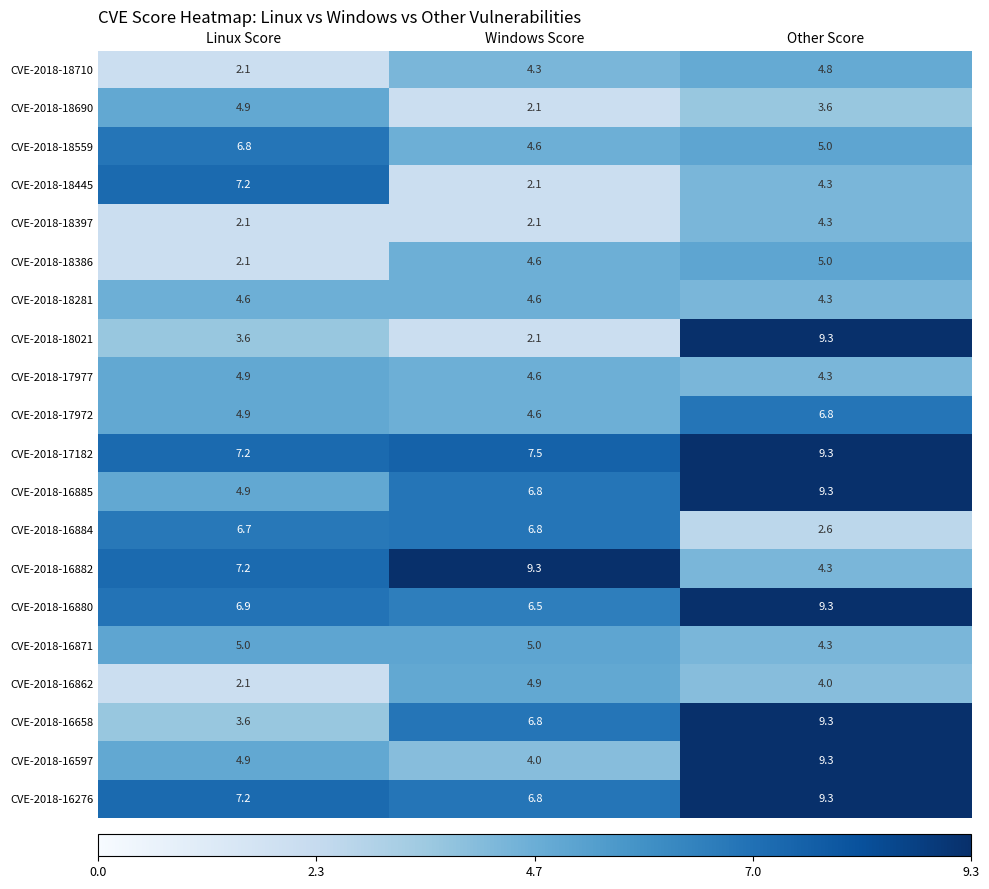

Rank the categories by CVE-2018-18386 value from lowest to highest.

Linux Score, Windows Score, Other Score